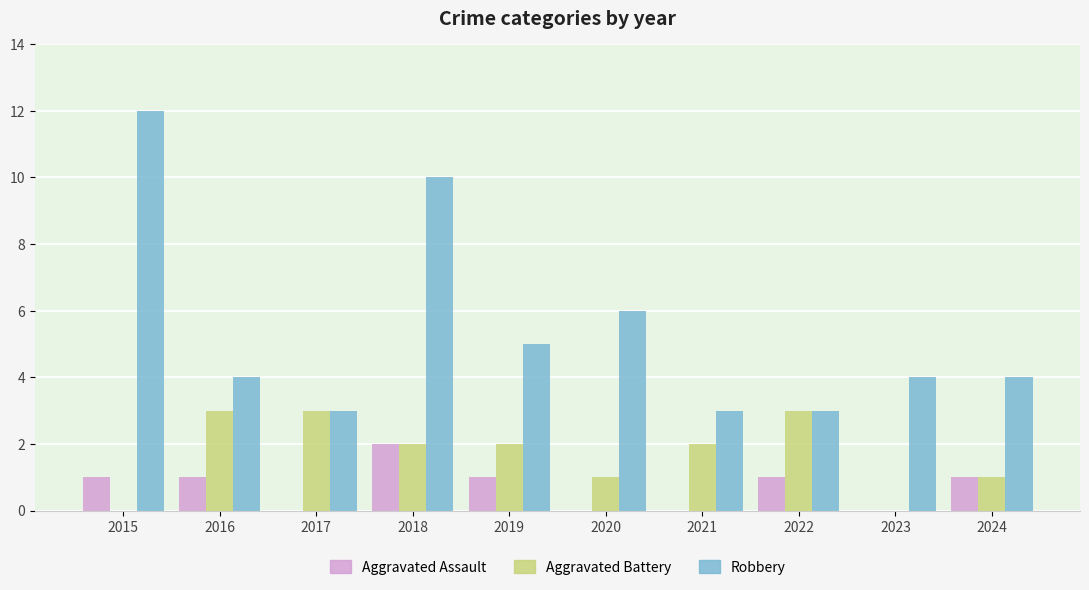

The Aggravated Battery series shows 1 at 2016. True or false?

False